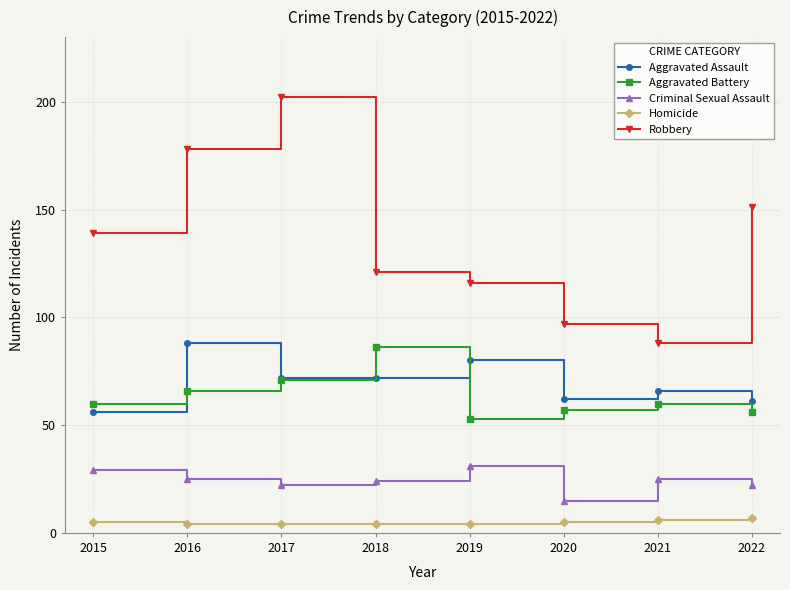

What is the approximate value of Homicide at 2019?

4